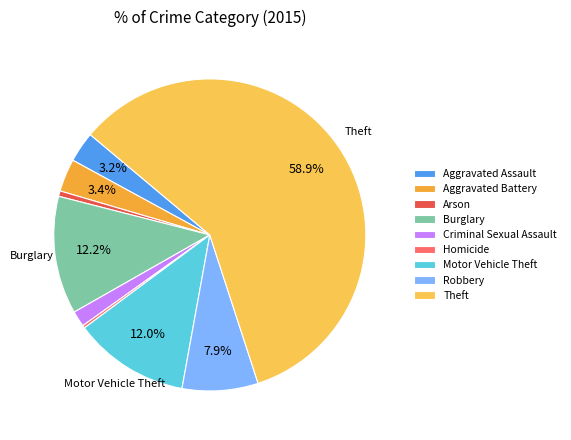

What is the largest slice in the pie chart?

Theft